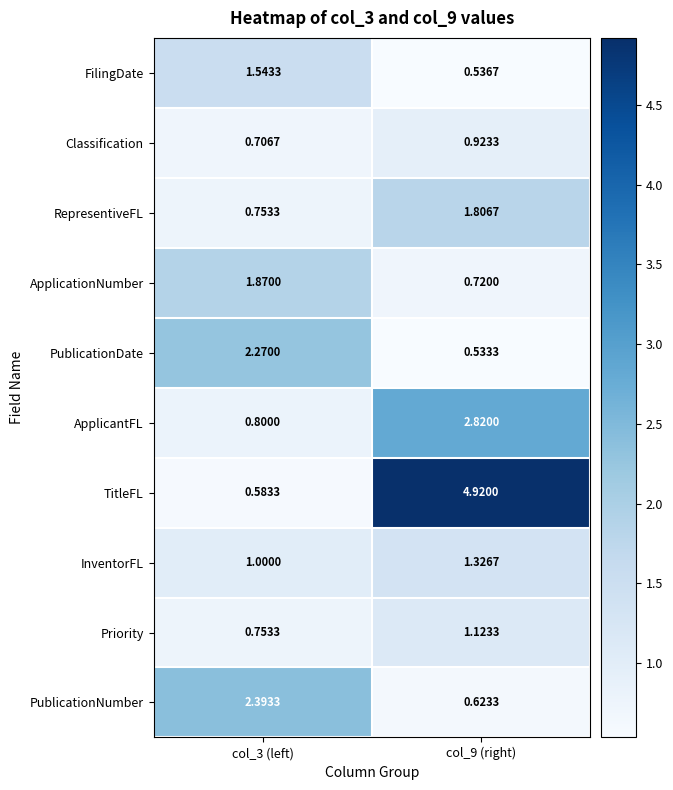

Count the number of data series in this chart.

10